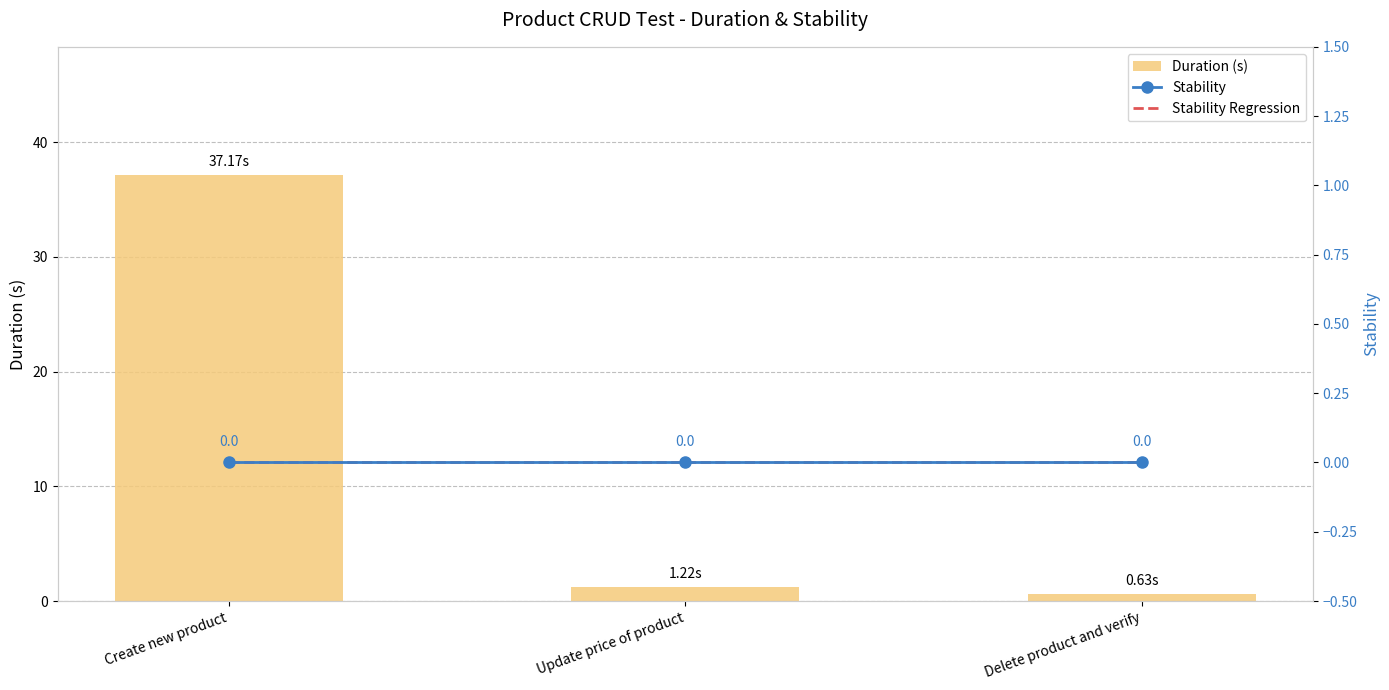

Between Update price of product and Create new product, which is larger?

Create new product